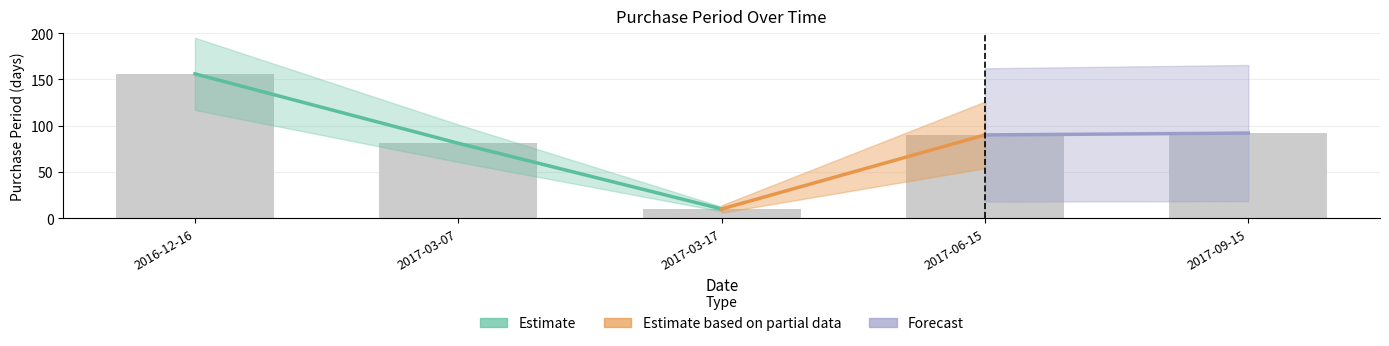

What is the change in value from 2017-06-15 to 2017-09-15?

+2